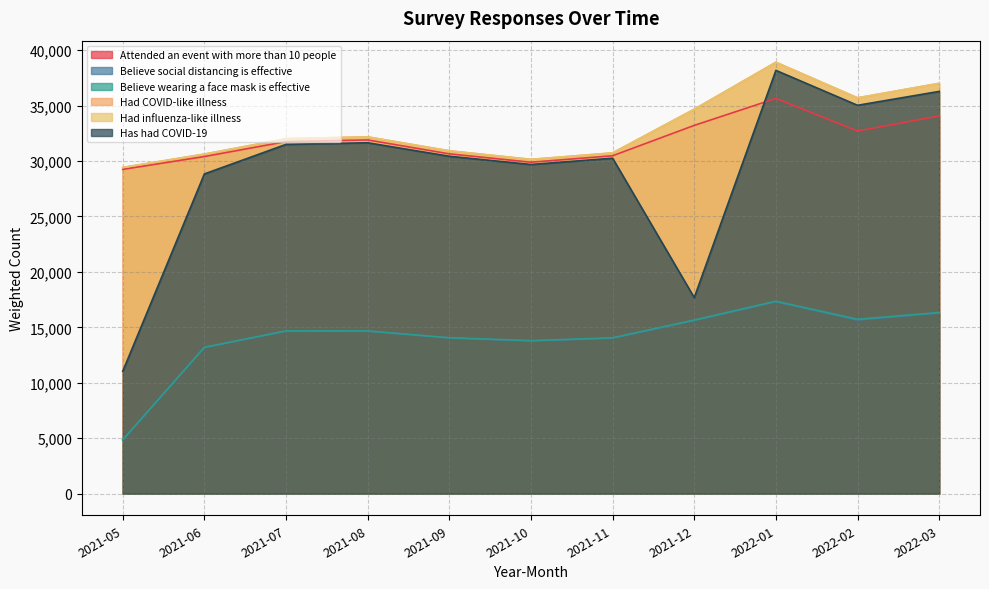

What value does the Has had COVID-19 series have at 2021-10?

29683.1